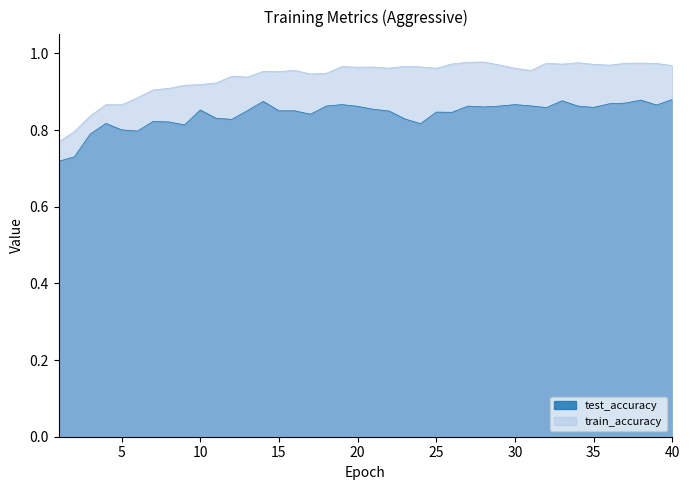

At which category does test_accuracy reach its first local peak?

4